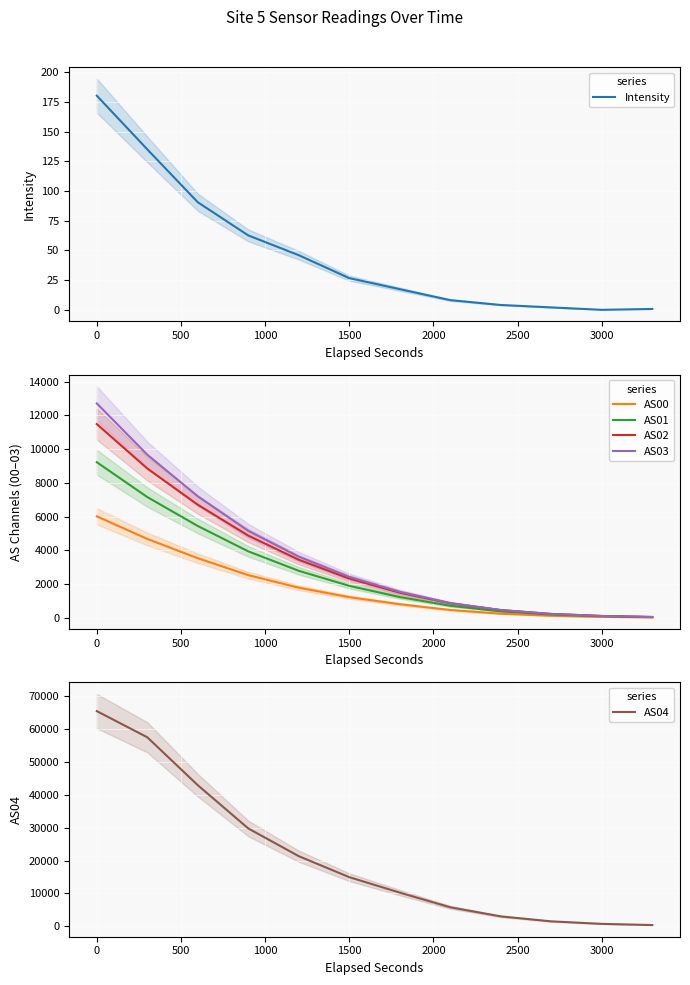

True or false: AS01 and AS03 intersect in this chart.

False